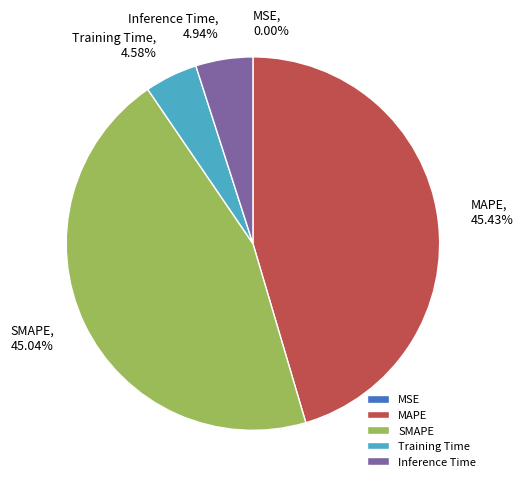

Approximately how many times larger is the value at Training Time compared to MAPE?

0.1